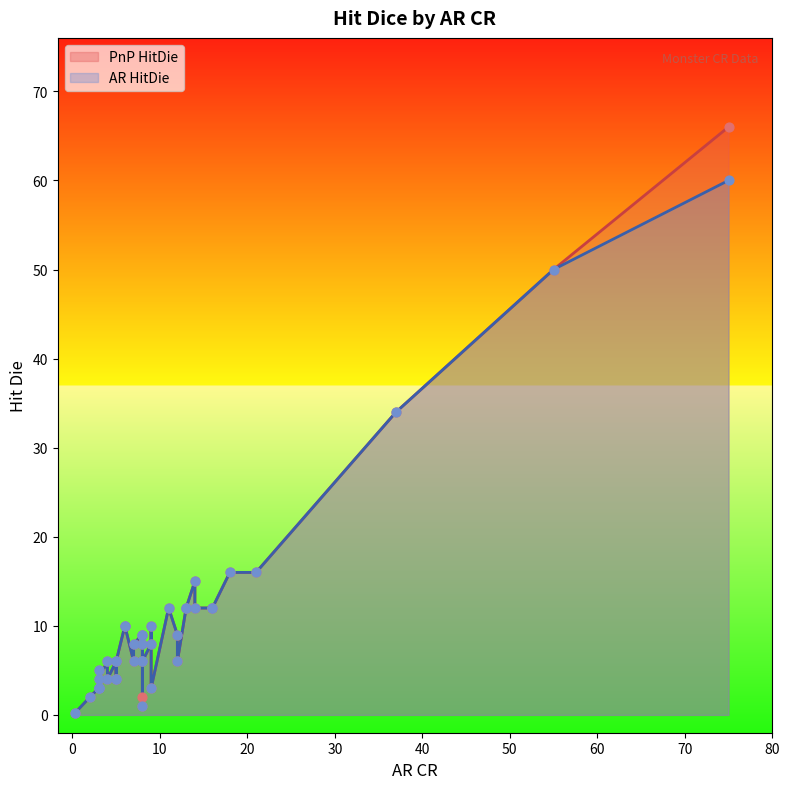

Which series reaches the maximum Y coordinate?

PnP HitDie